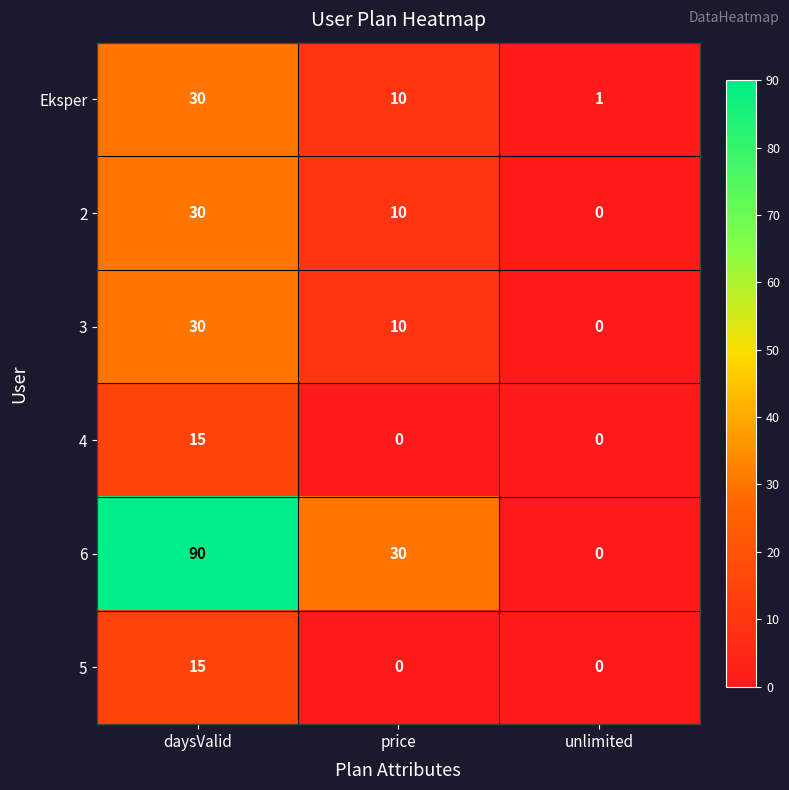

What is the maximum value shown in the chart?

90